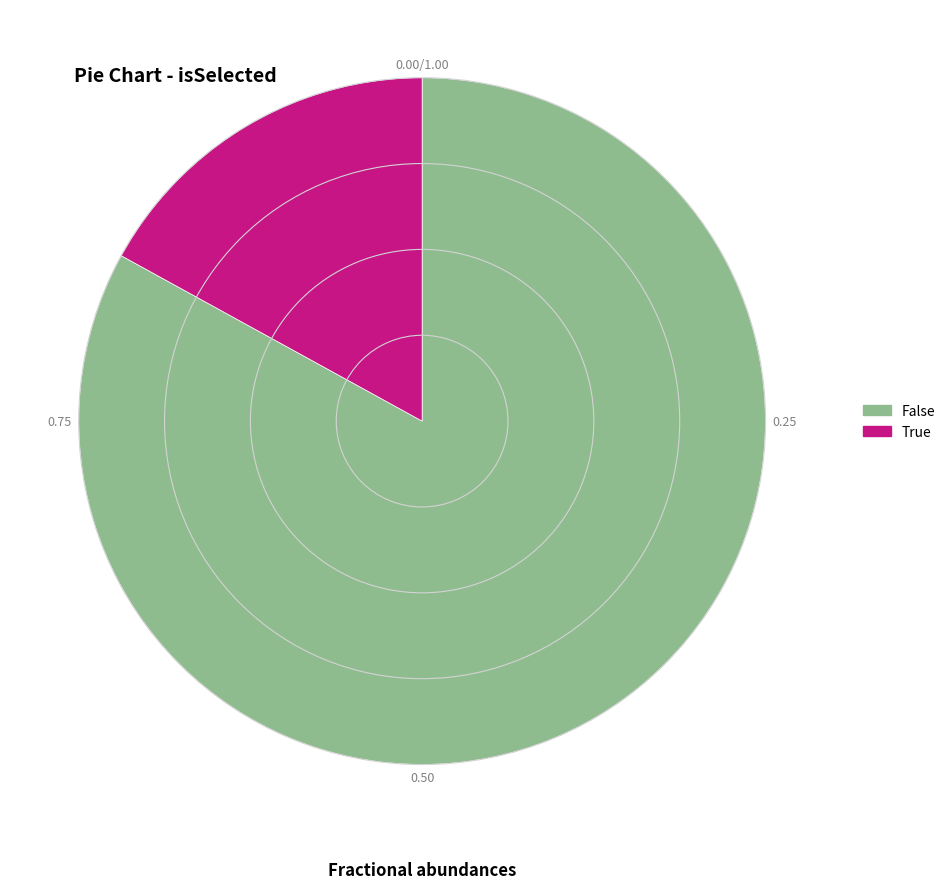

How many segments does this pie chart have?

2